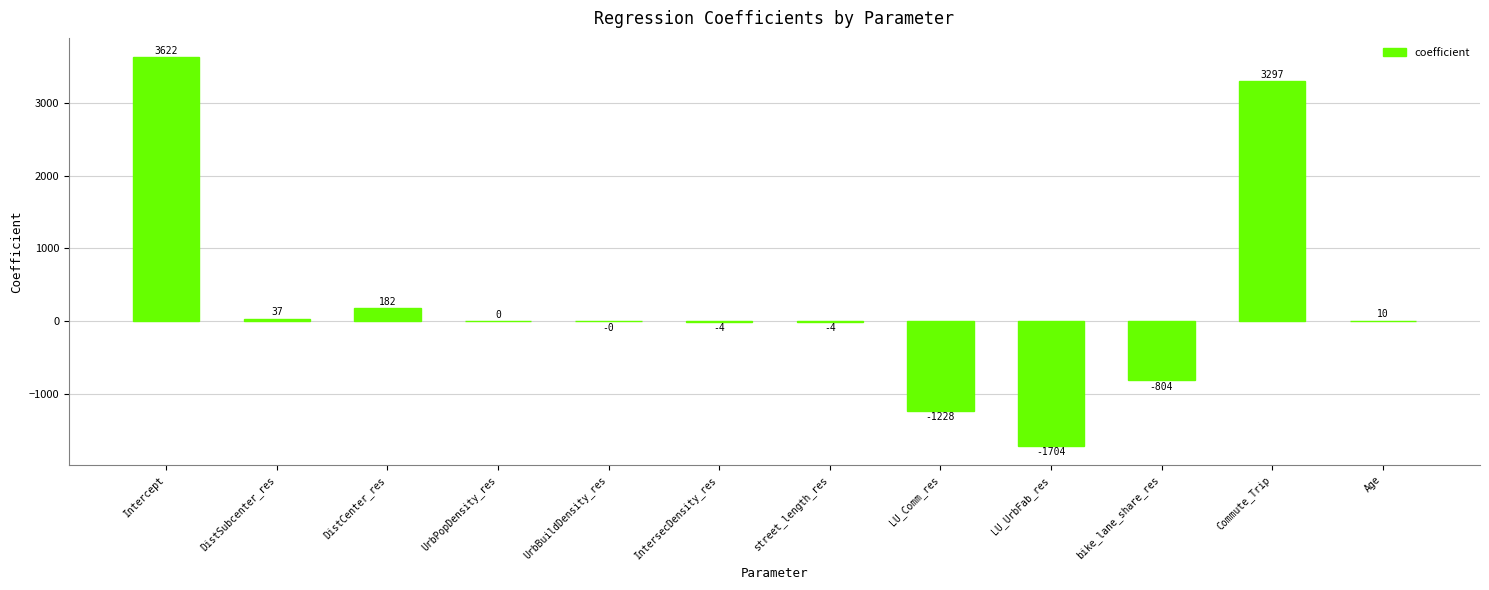

How many positive values are there?

6